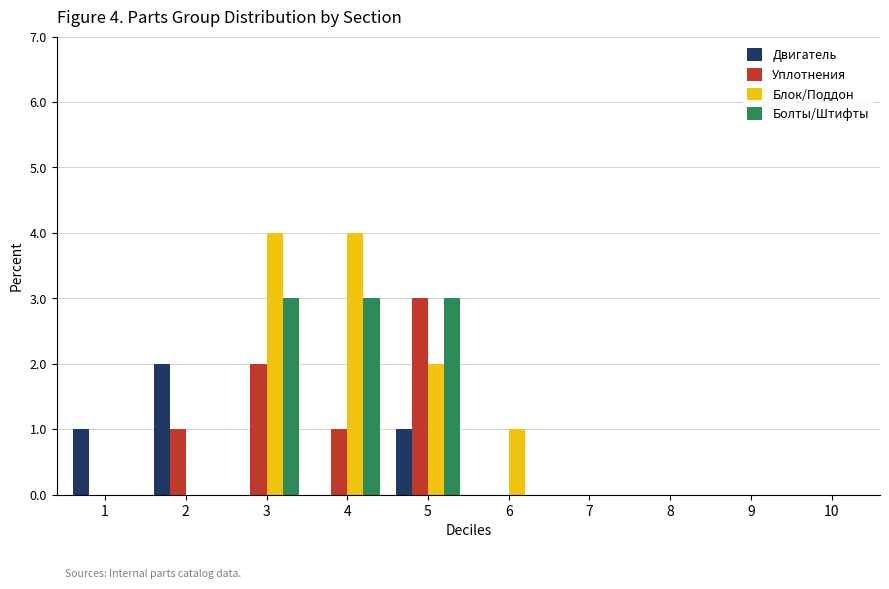

The value of Блок/Поддон at 10 is 3. True or false?

False